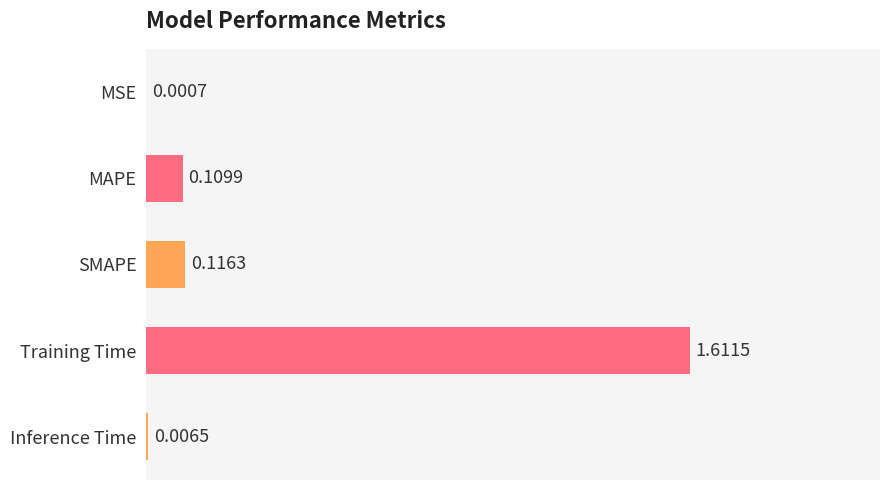

What is the sum of all values?

1.8